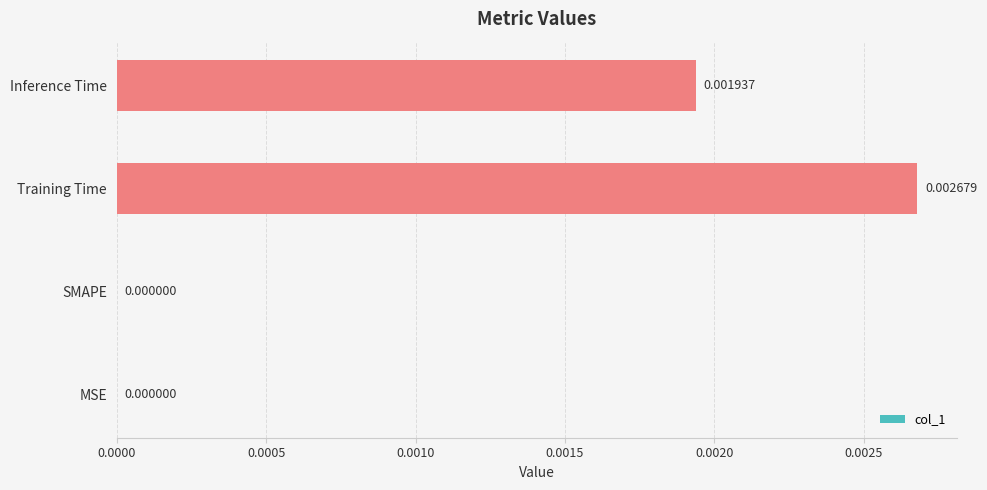

Are the bars grouped side by side (vs. stacked)?

No